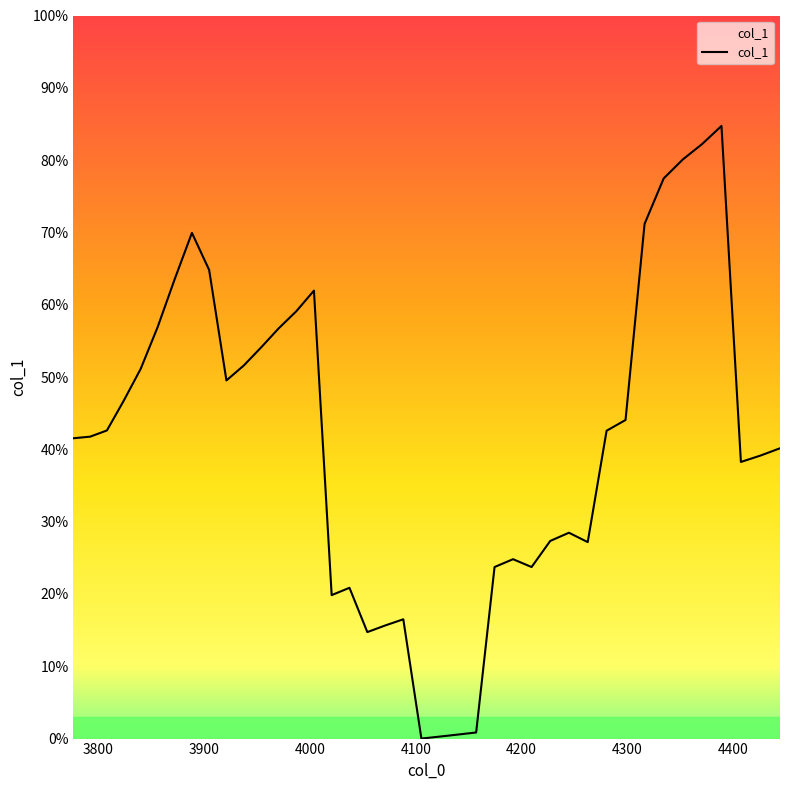

Does the chart have visible grid lines?

No